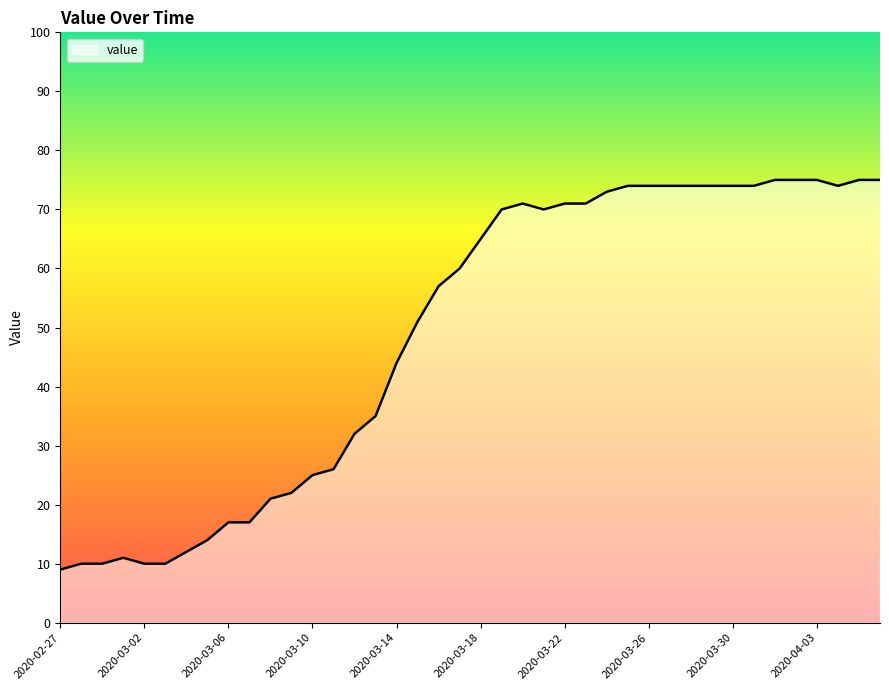

What is the minimum value shown in the chart?

9